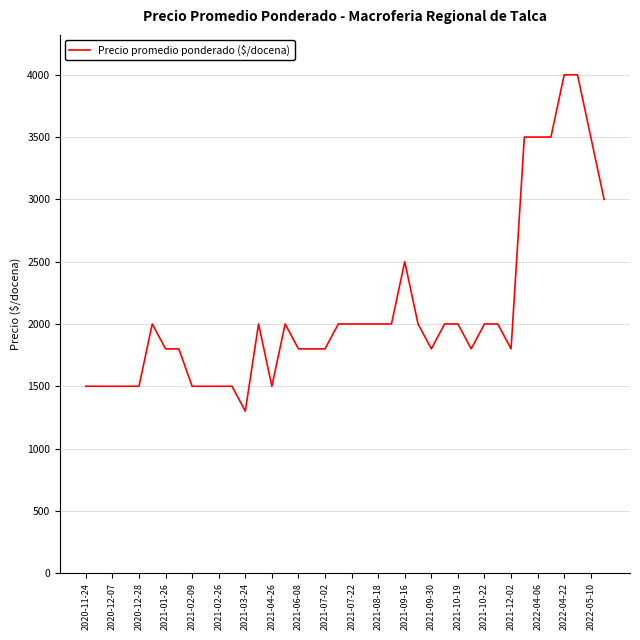

How many series are shown in this chart?

1